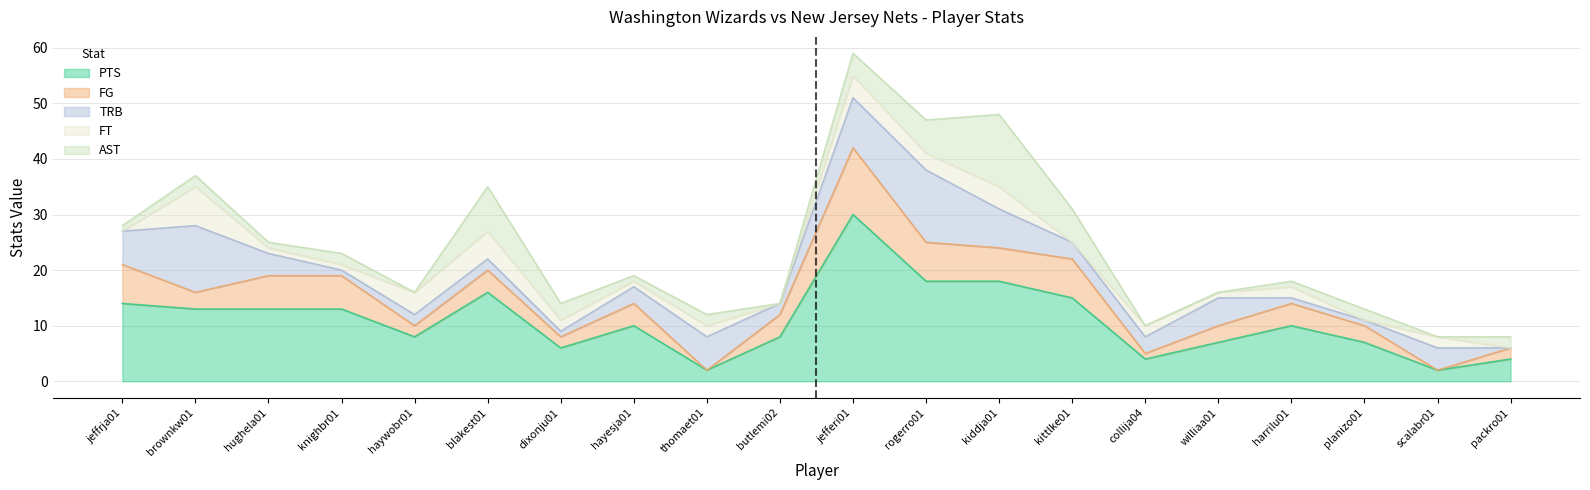

Does the chart have visible grid lines?

Yes